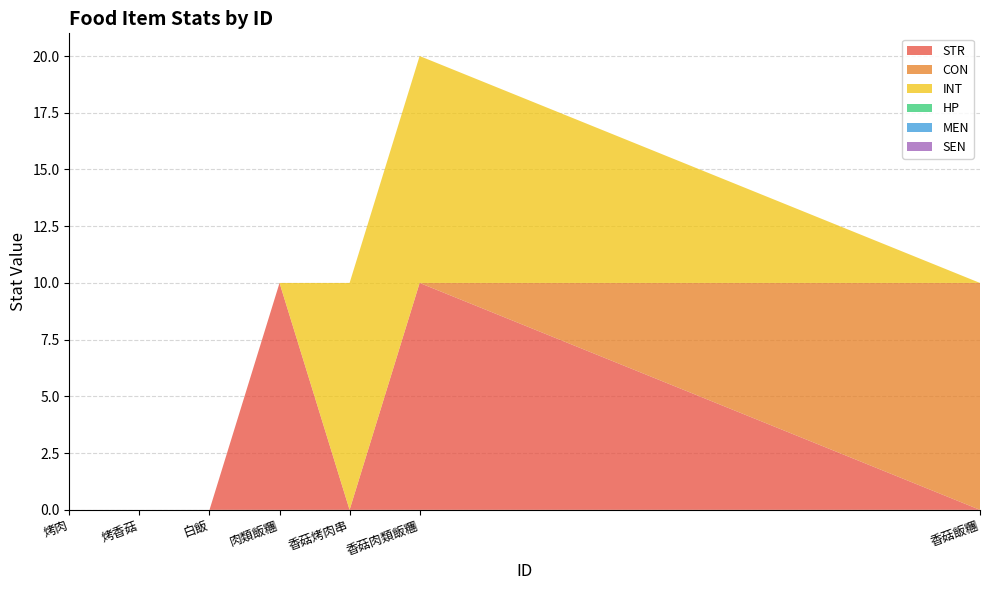

Reading right to left, list all the values displayed in this chart.

STR: 28=0	20=10	19=0	18=10	17=0	16=0	15=0
CON: 28=10	20=0	19=0	18=0	17=0	16=0	15=0
INT: 28=0	20=10	19=10	18=0	17=0	16=0	15=0
HP: 28=0	20=0	19=0	18=0	17=0	16=0	15=0
MEN: 28=0	20=0	19=0	18=0	17=0	16=0	15=0
SEN: 28=0	20=0	19=0	18=0	17=0	16=0	15=0